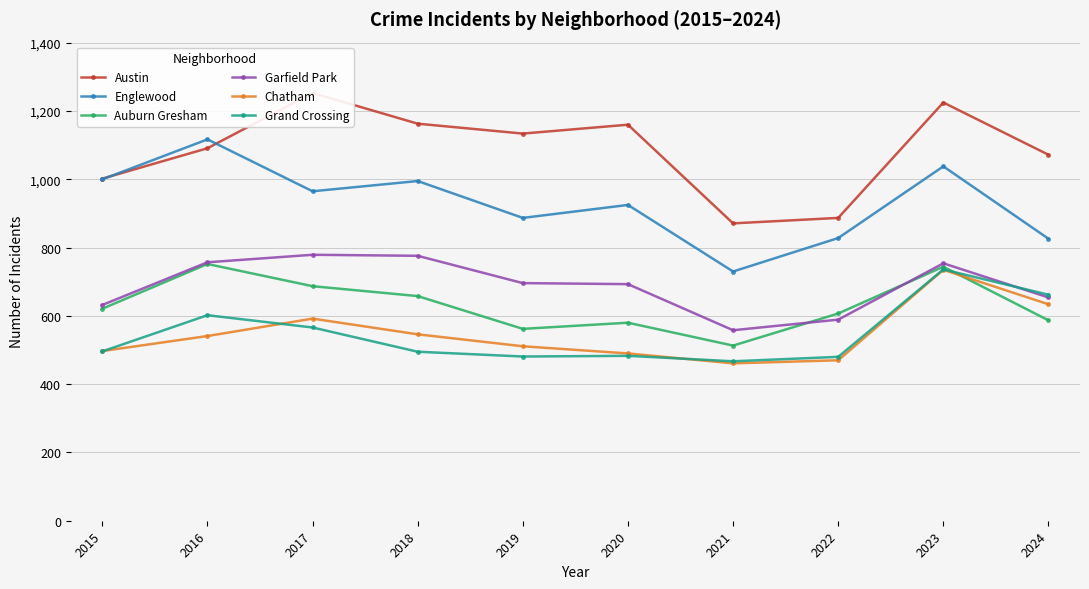

What is the value of the Englewood point at the 3rd from the left?

965